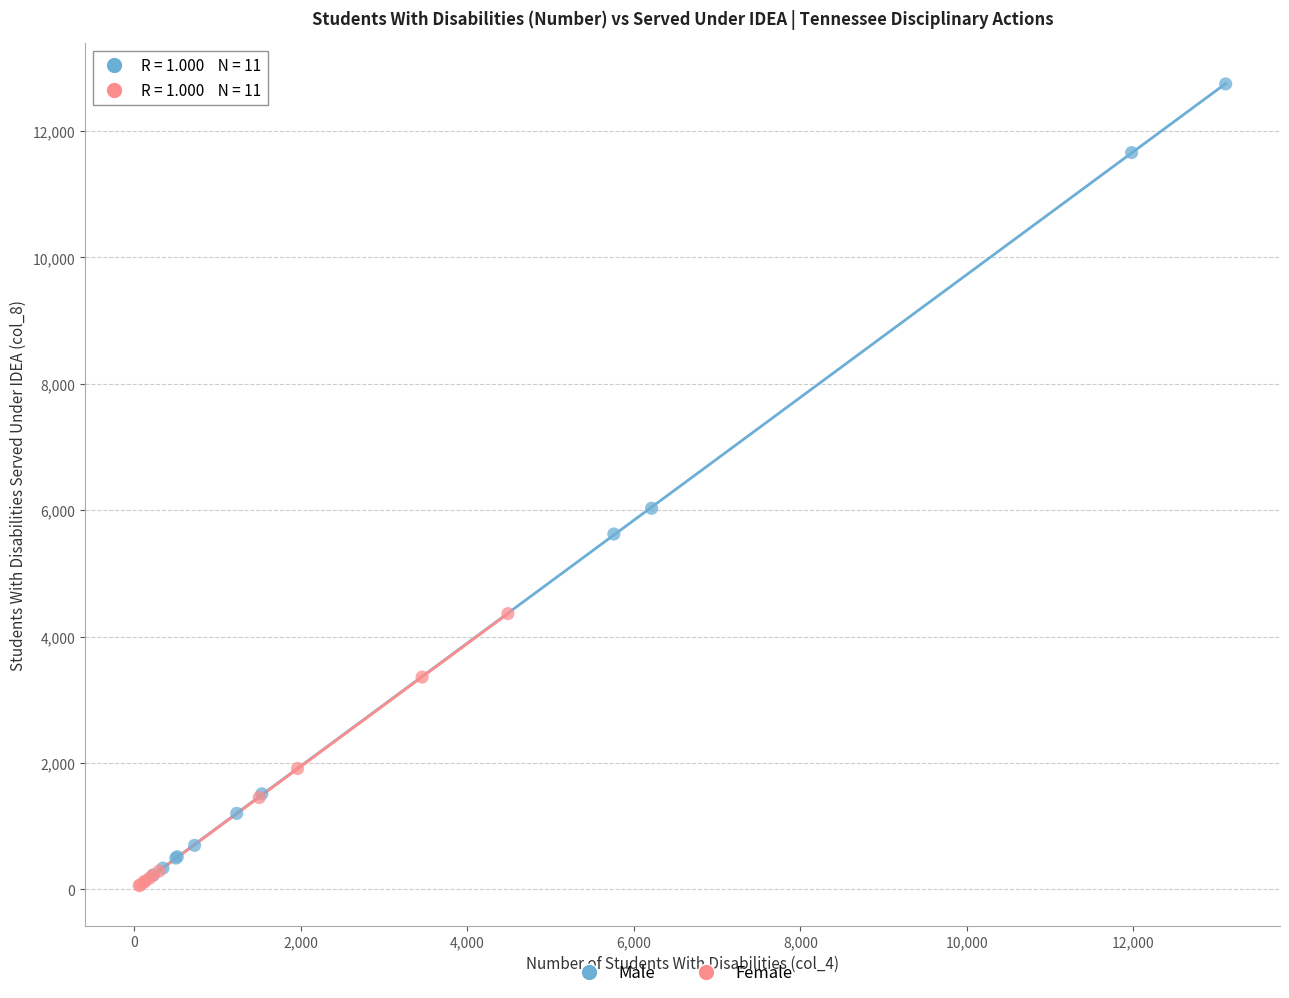

What are all the series names shown in the legend?

Male, Female